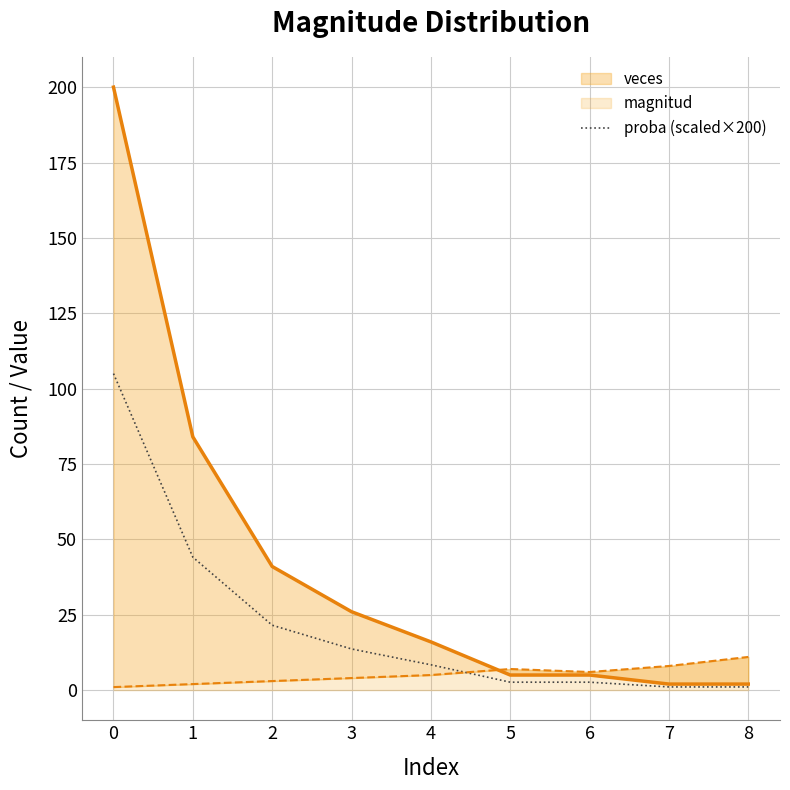

What is the maximum value shown in the chart?

200.0